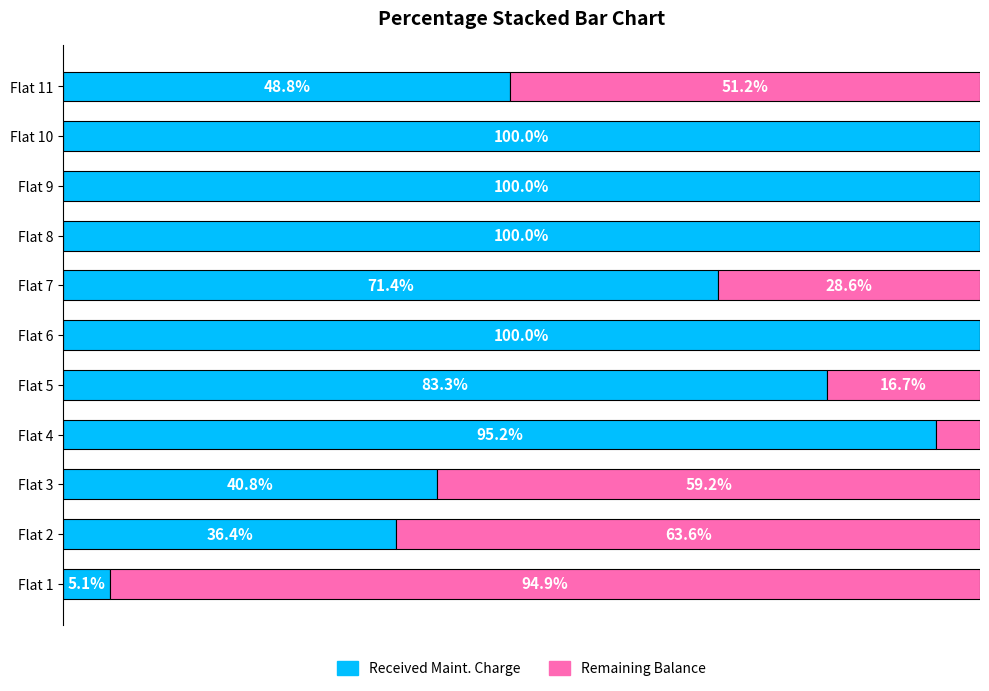

At which label is Received Maint. Charge closest to 52?

Flat 11